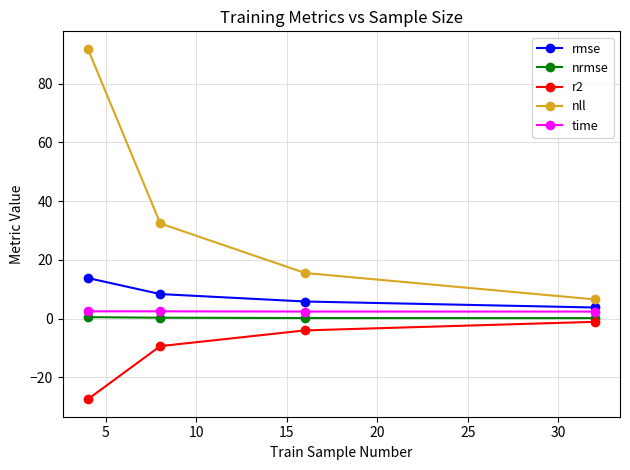

True or false: nrmse and nll intersect in this chart.

False